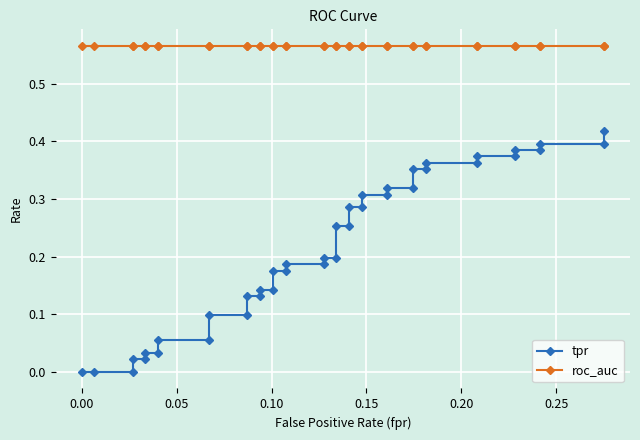

At how many categories does at least one series exceed 0?

40